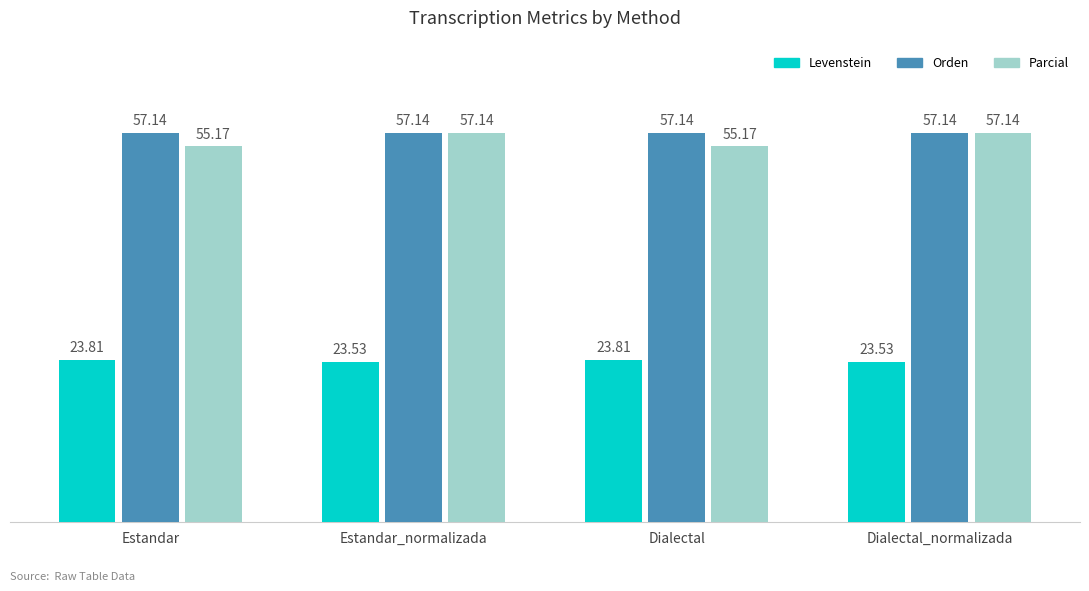

Which series changed the most between Estandar_normalizada and Dialectal?

Parcial